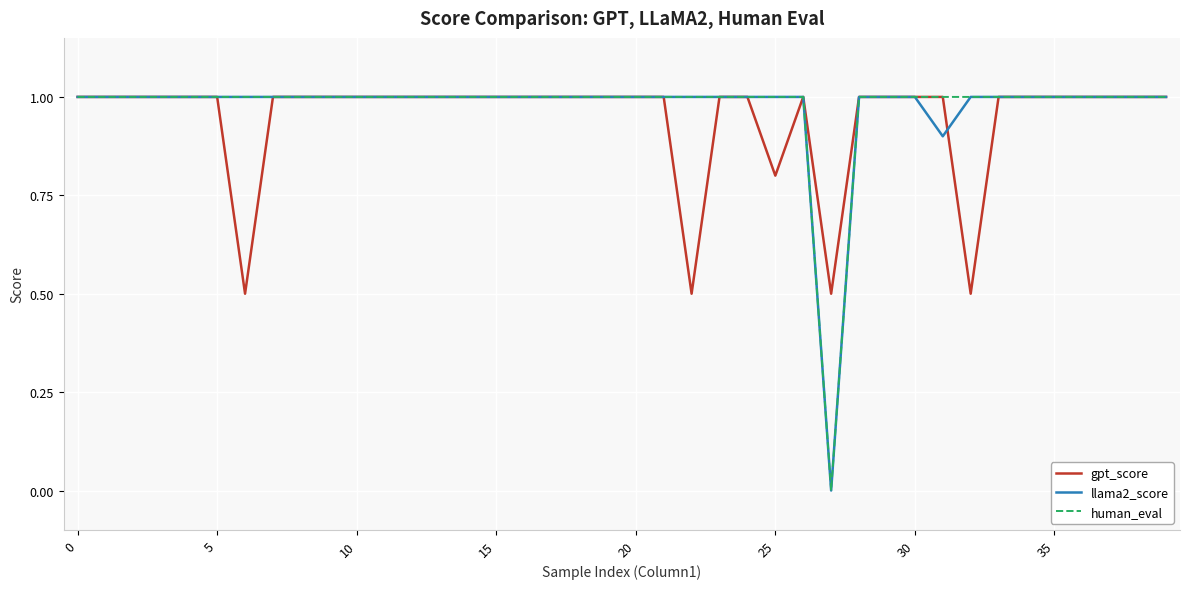

At how many categories does at least one series exceed 0?

40